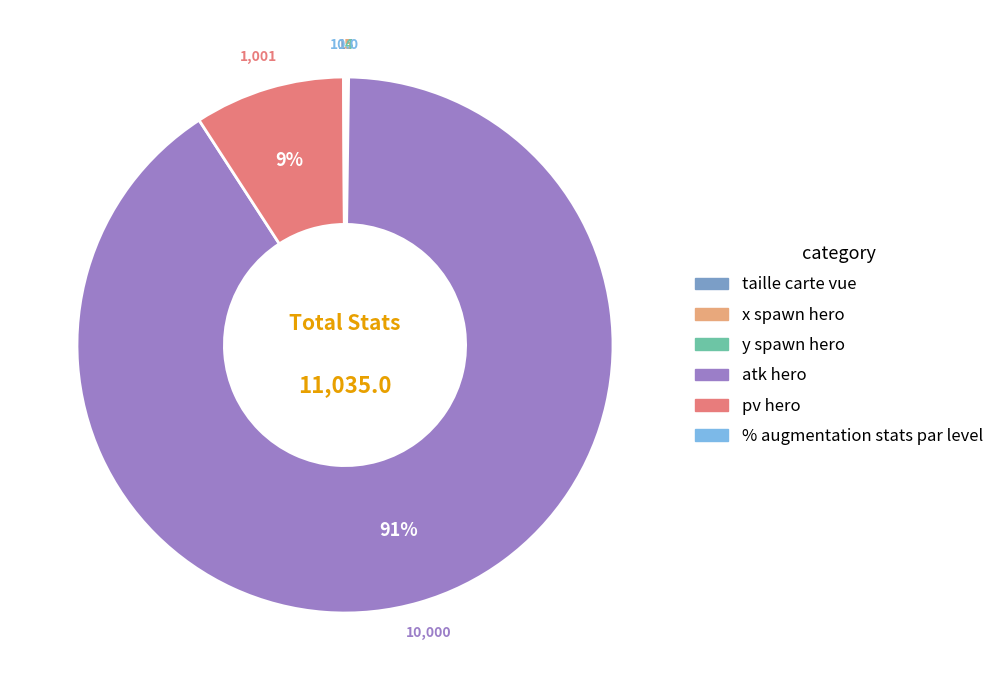

What percentage is the pv hero slice, to the nearest percent?

9%